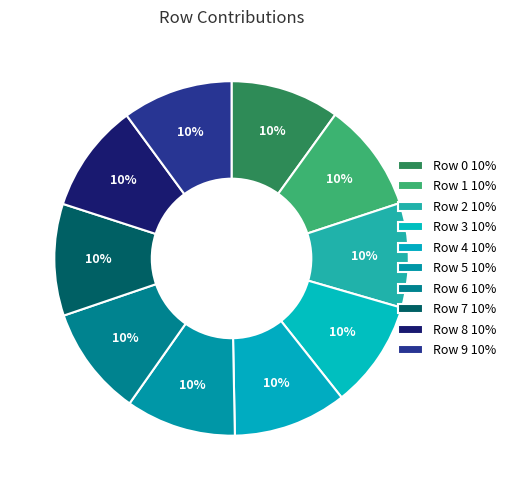

Which category has the smallest portion of the pie?

Row 2